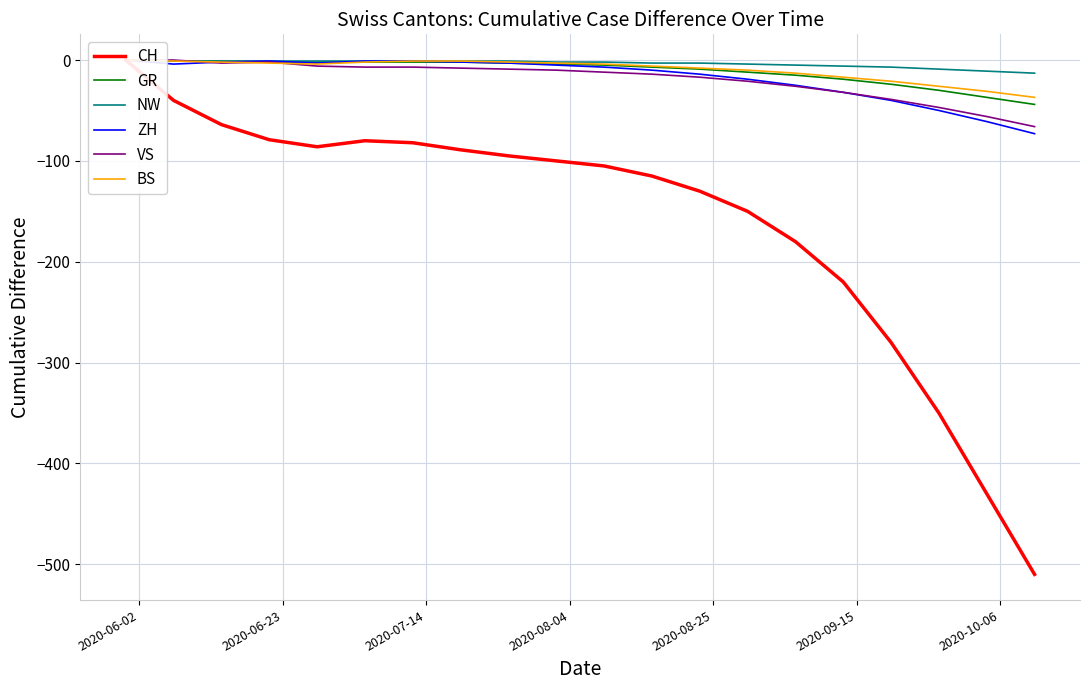

Which series has the largest range (max minus min)?

CH